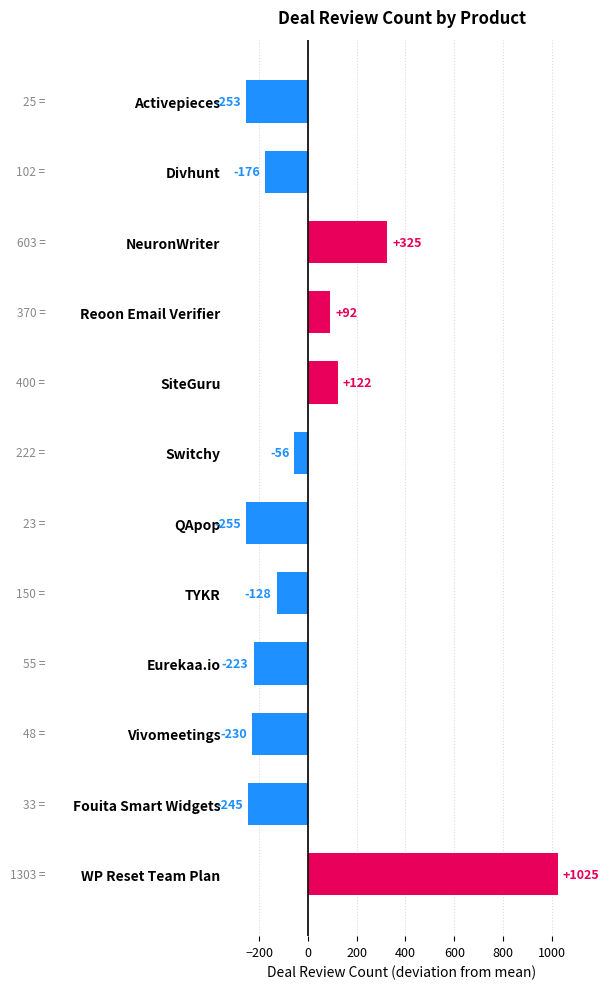

The chart shows a value of -449.7 at QApop. True or false?

False